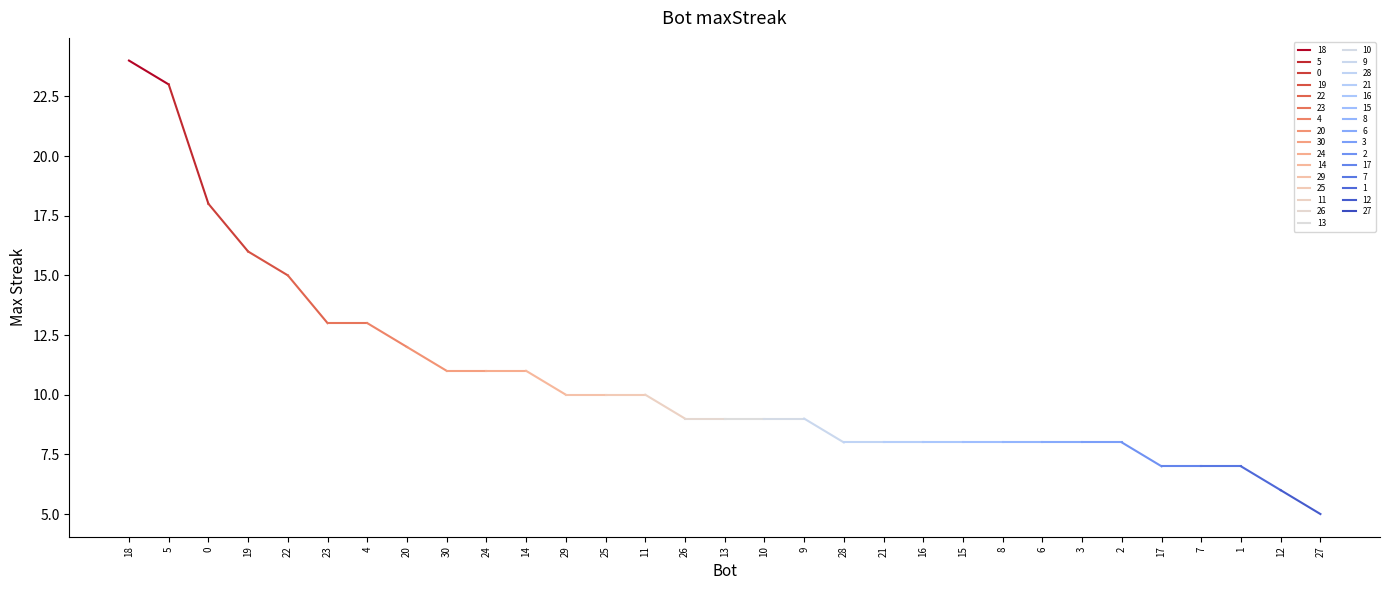

What is the label of the 4th point from the right?

7